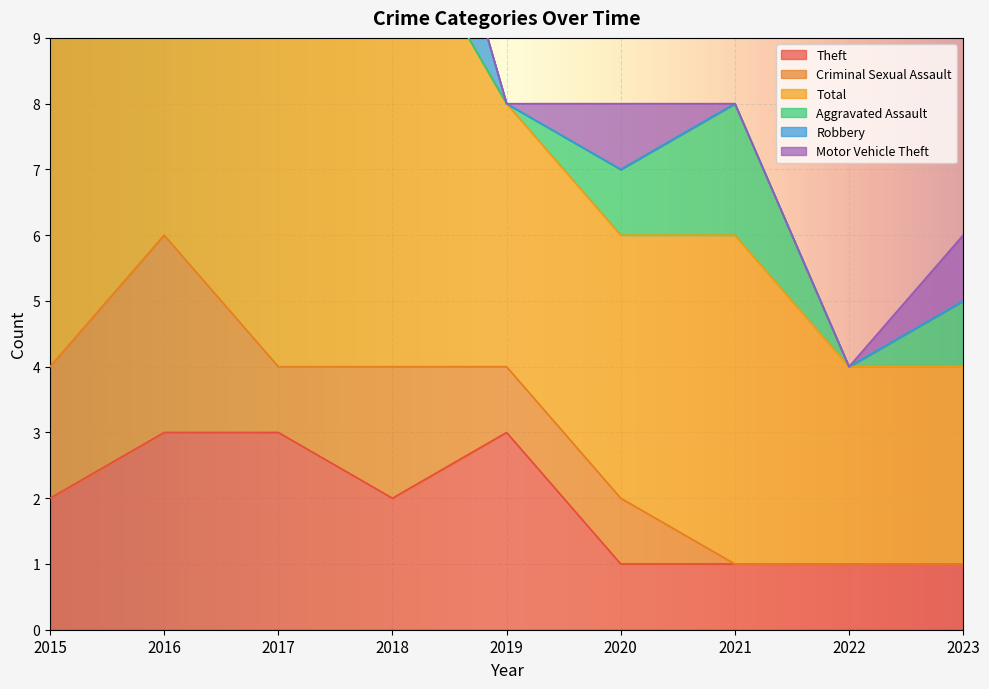

The value of Total at 2015 is 7. True or false?

True